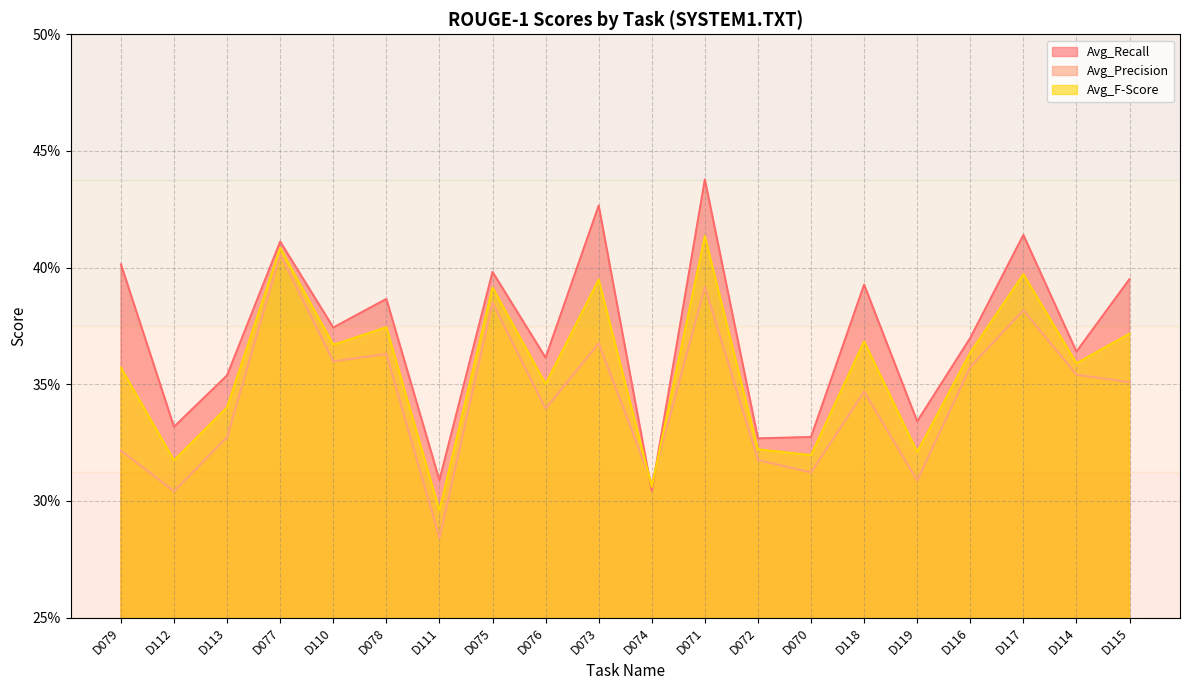

True or false: Avg_Recall has more than 0 interior local peaks.

True